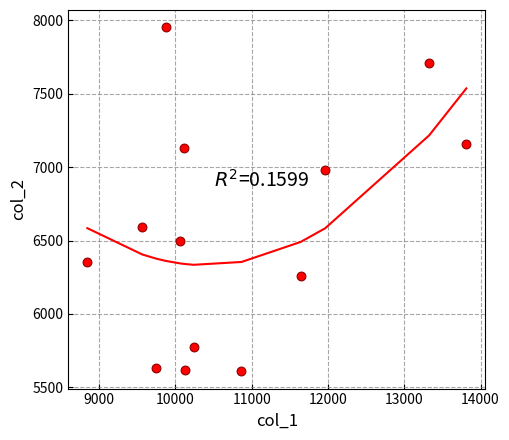

What is the range of Y values (max minus min)?

2344